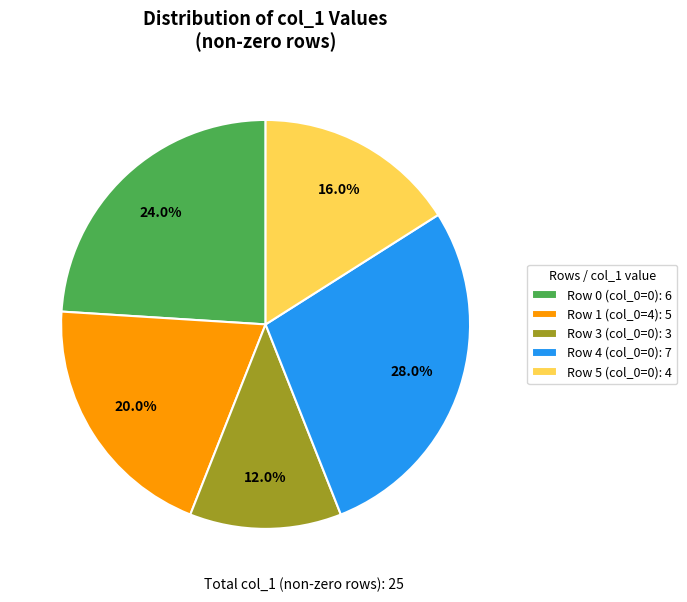

Does Row 4 (col_0=0): 7 represent more than half of the total?

No